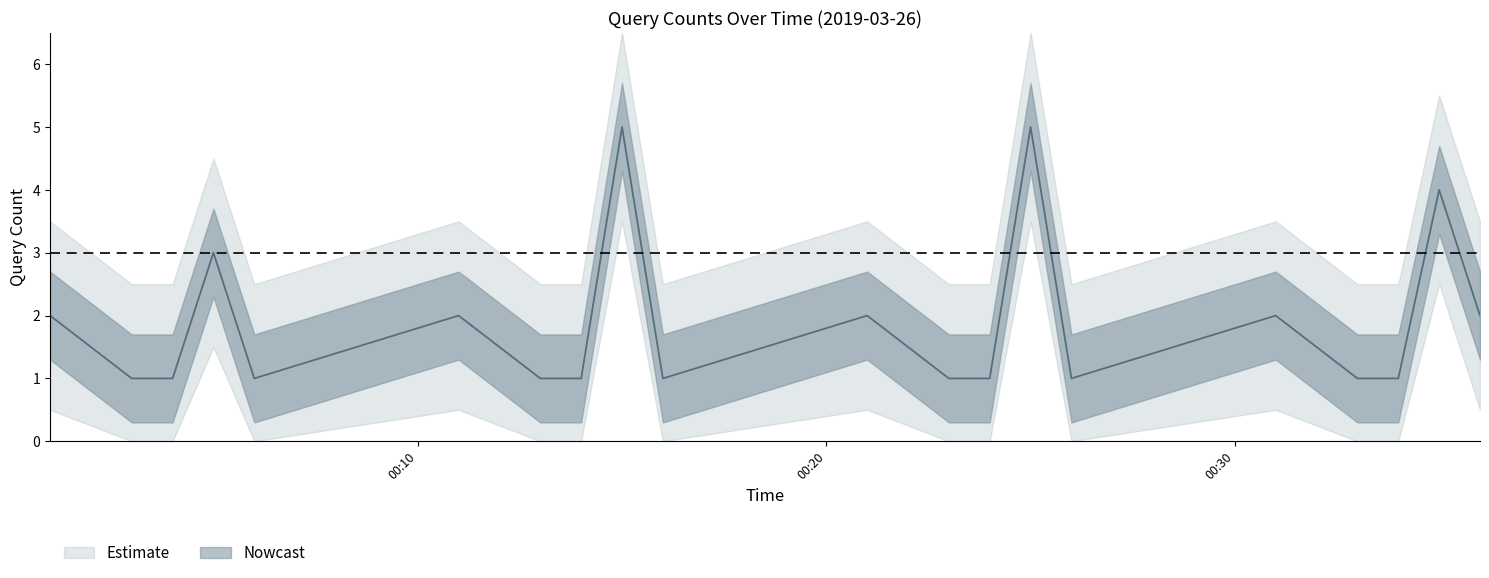

Is this an area chart (filled region under the line)?

No